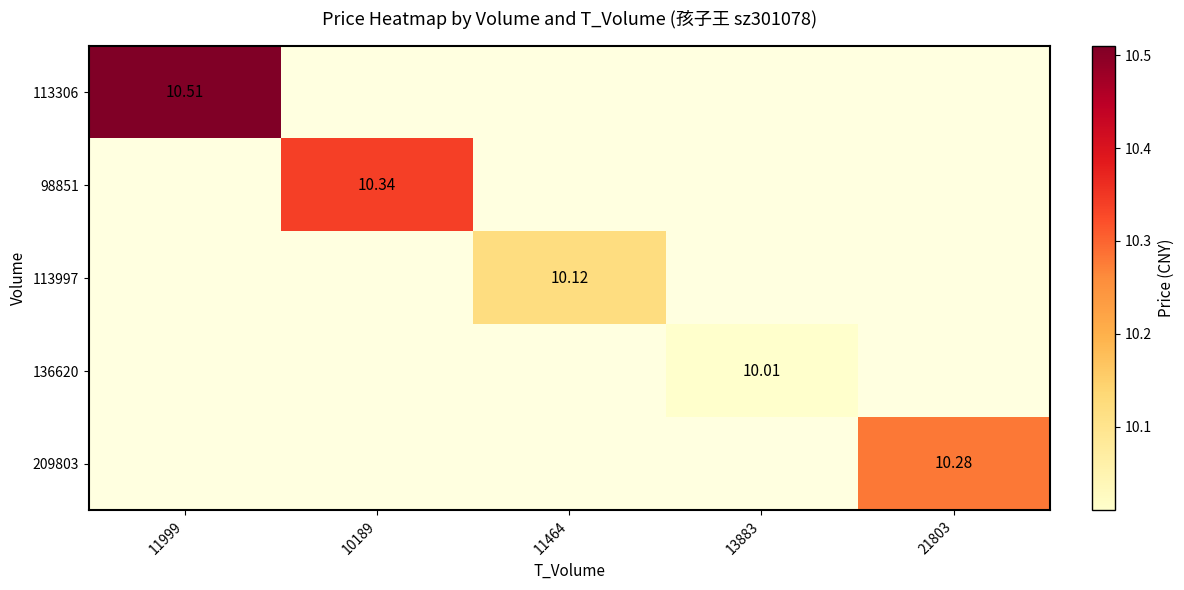

What is the maximum value shown in the chart?

10.5